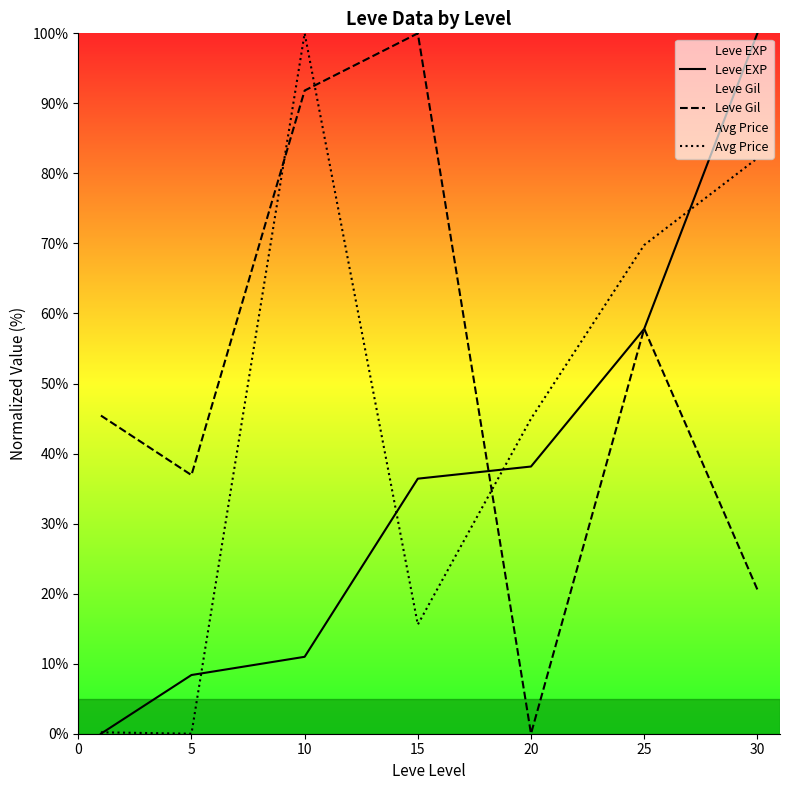

In Leve Gil, how many points are lower than both neighbors (excluding endpoints)?

2